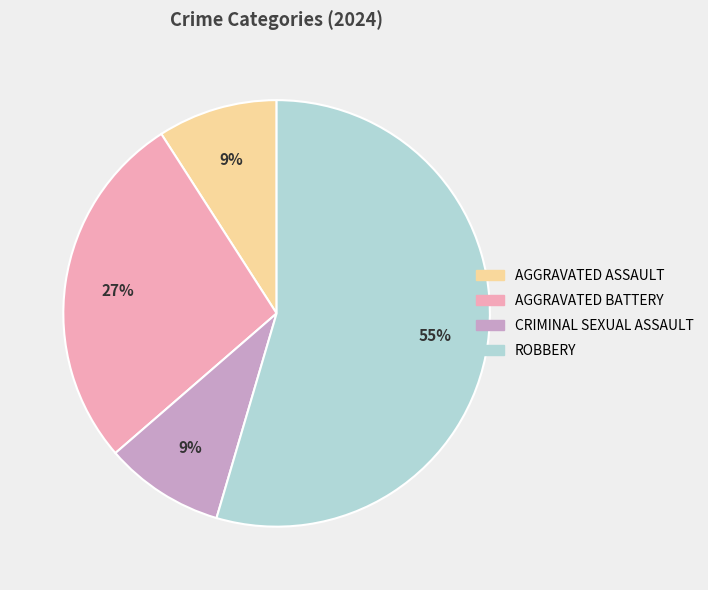

Count the number of slices in the pie.

4